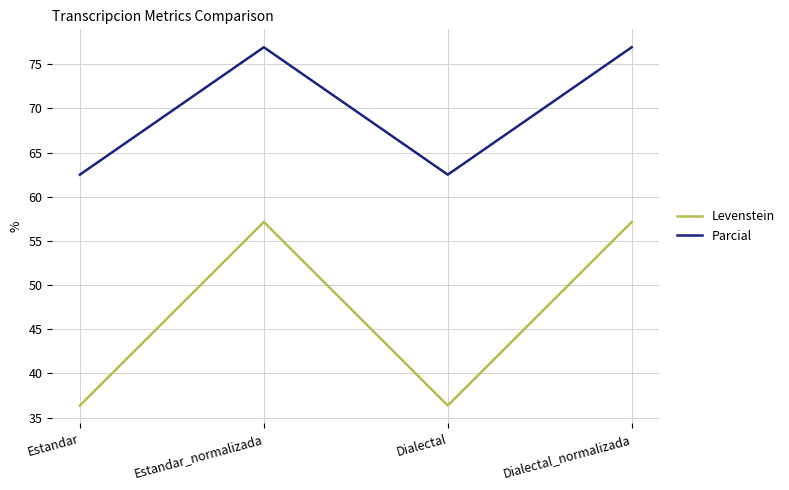

Which series changed the most between Estandar_normalizada and Dialectal?

Levenstein